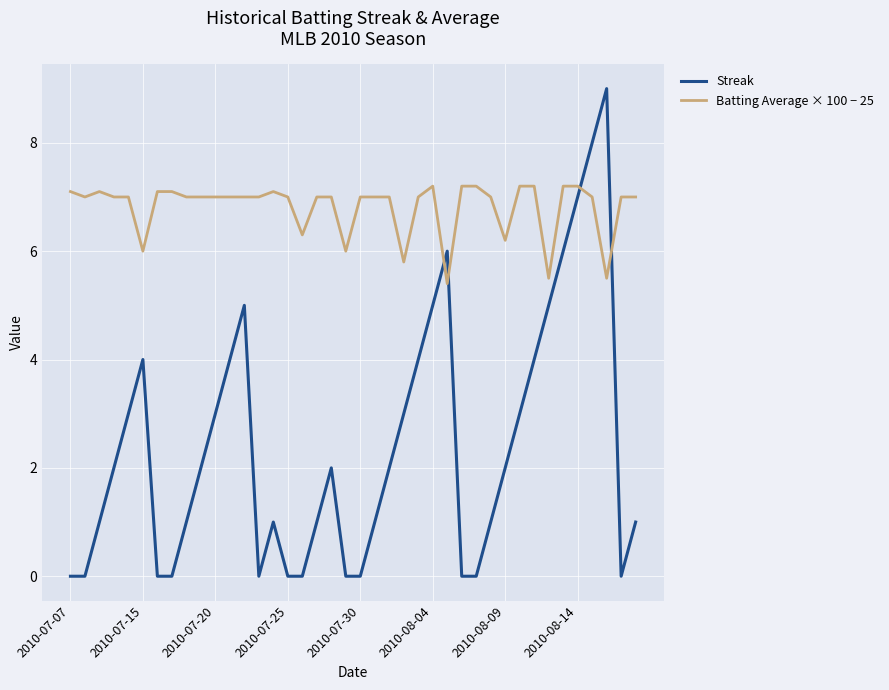

What is the difference between the maximum and minimum values in the Streak series?

9.0